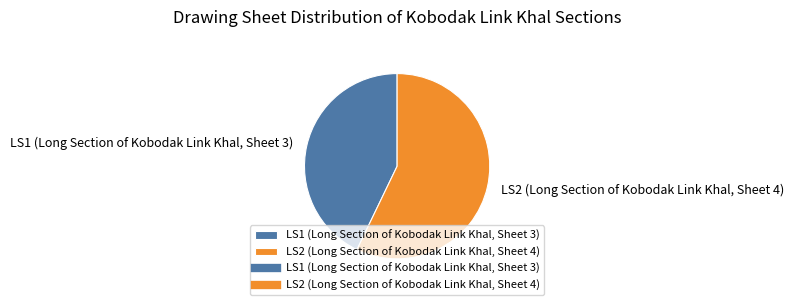

Approximately how many times larger is the value at LS2 (Long Section of Kobodak Link Khal, Sheet 4) compared to LS1 (Long Section of Kobodak Link Khal, Sheet 3)?

1.3